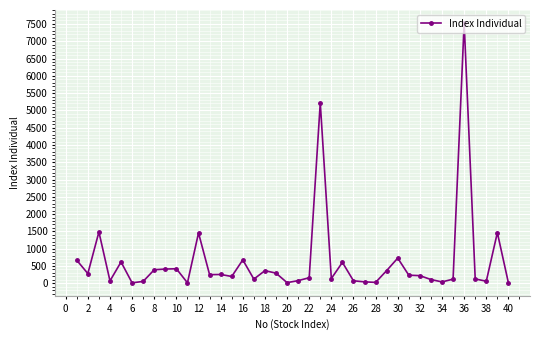

What is the sum of all values?

25382.7